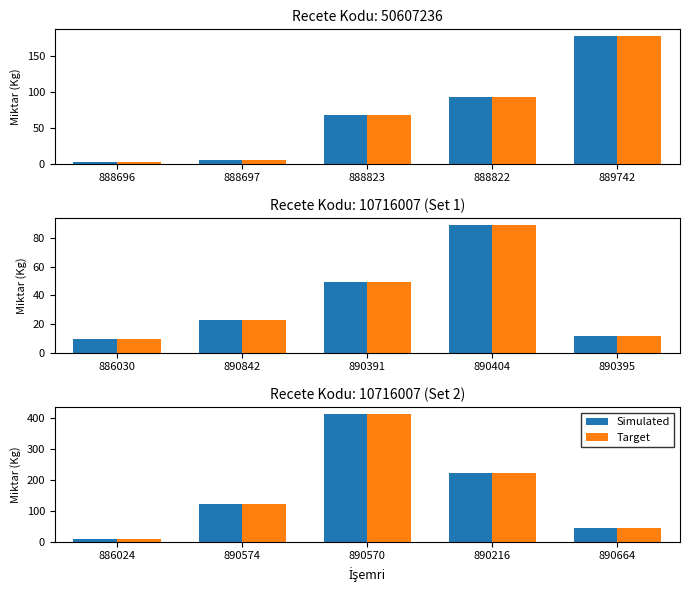

What is the average value of the Simulated series?

161.7